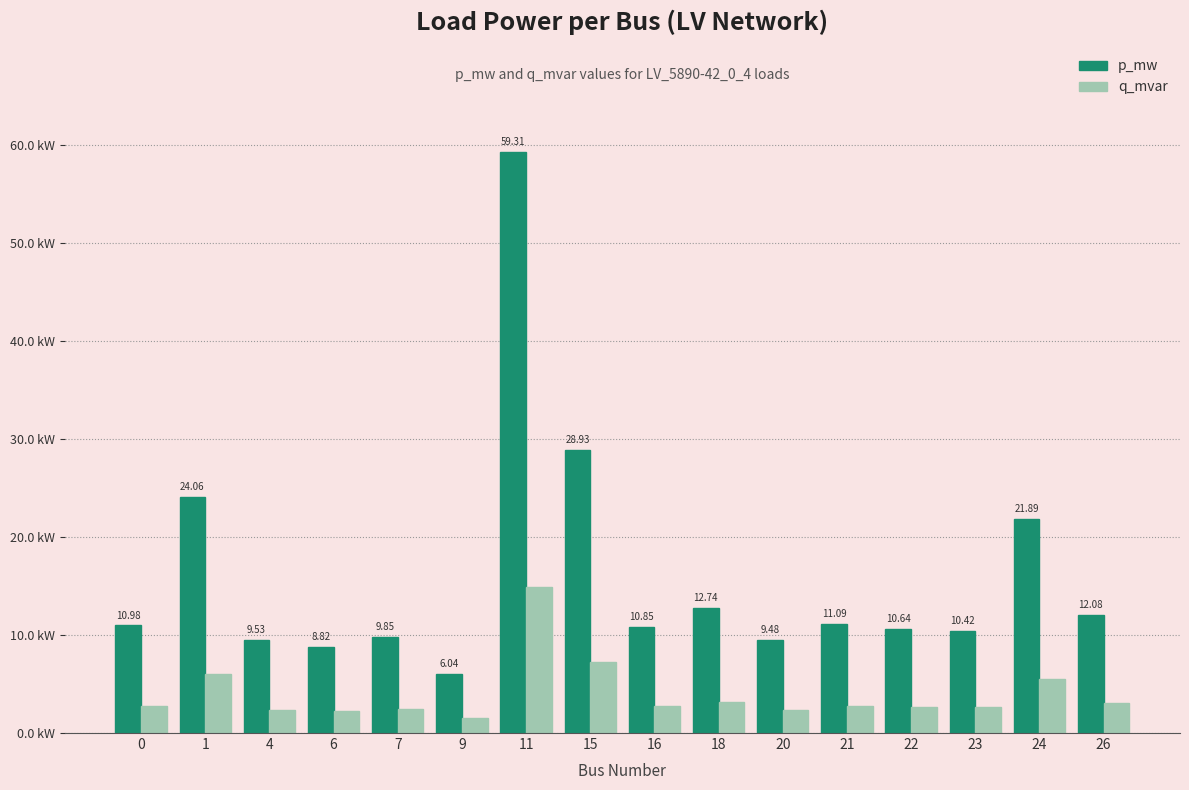

What are all the series names shown in the legend?

p_mw, q_mvar